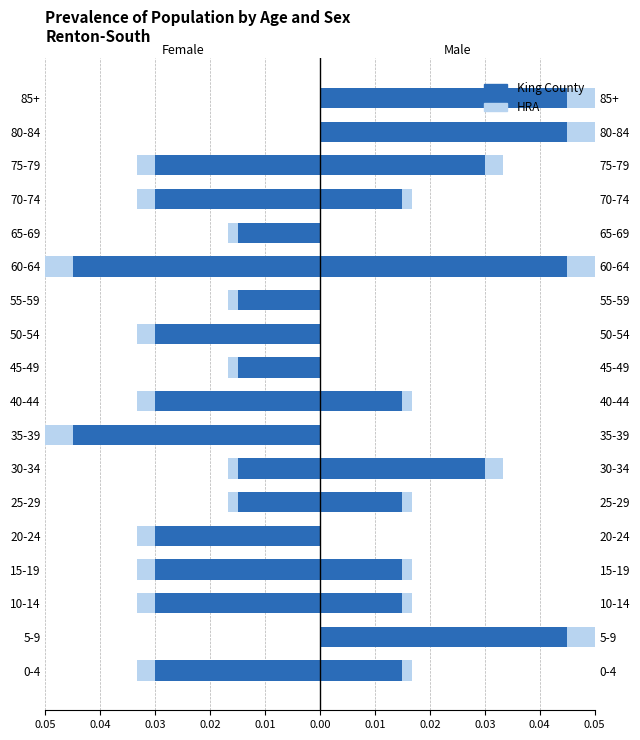

Rank the series by their maximum value, from highest to lowest.

HRA, King County